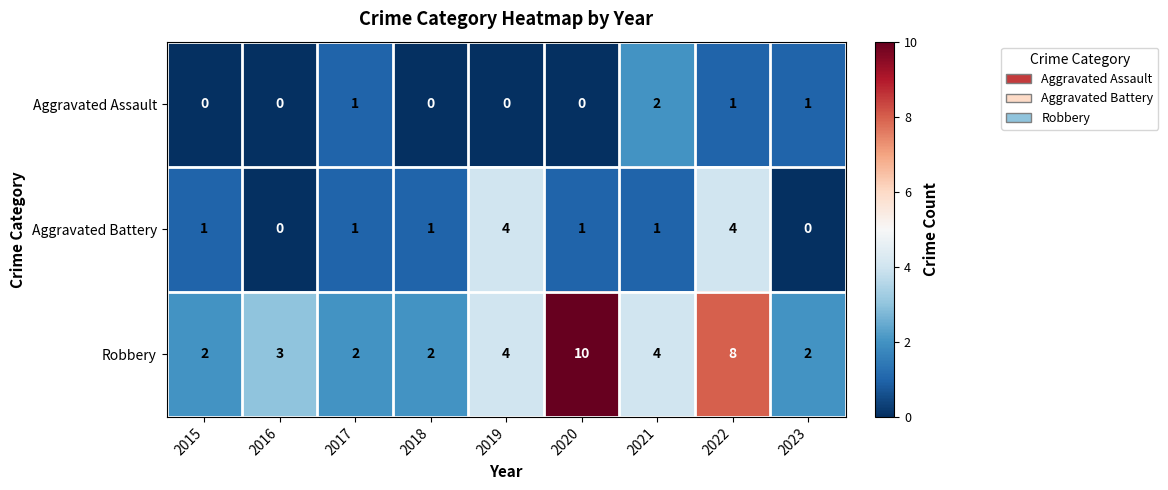

Between 2016 and 2020, which series saw the biggest shift?

Robbery